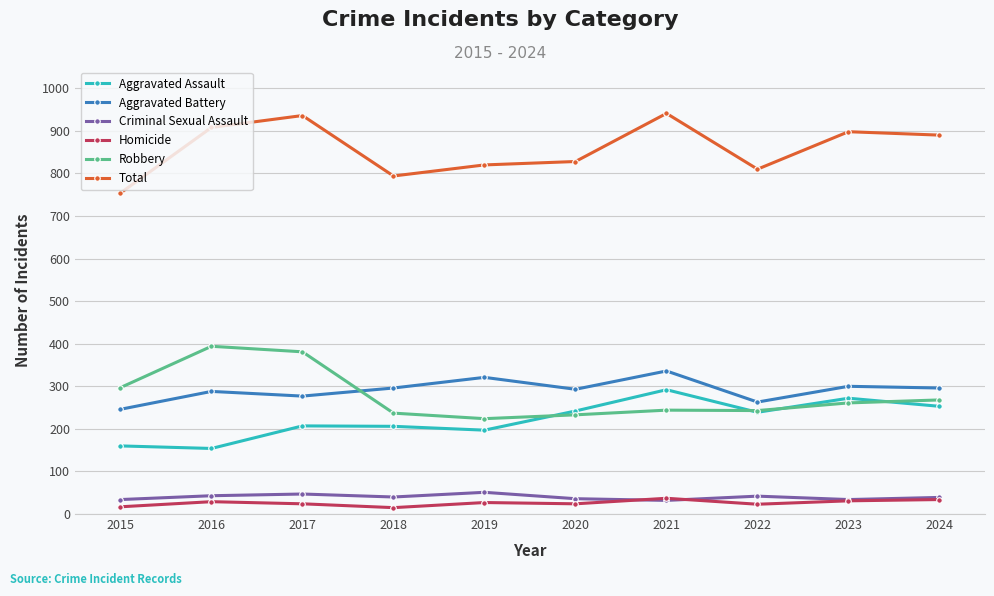

True or false: Aggravated Assault has a value of 138 at 2023.

False